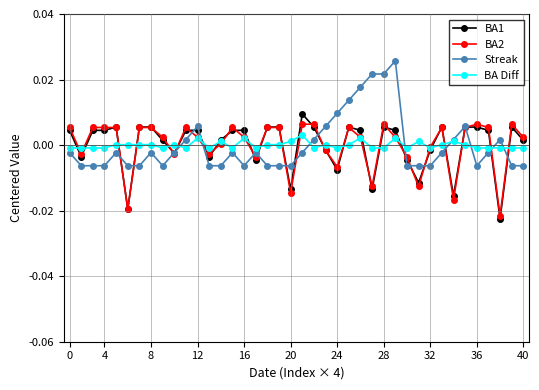

Which series has the largest range (max minus min)?

Streak